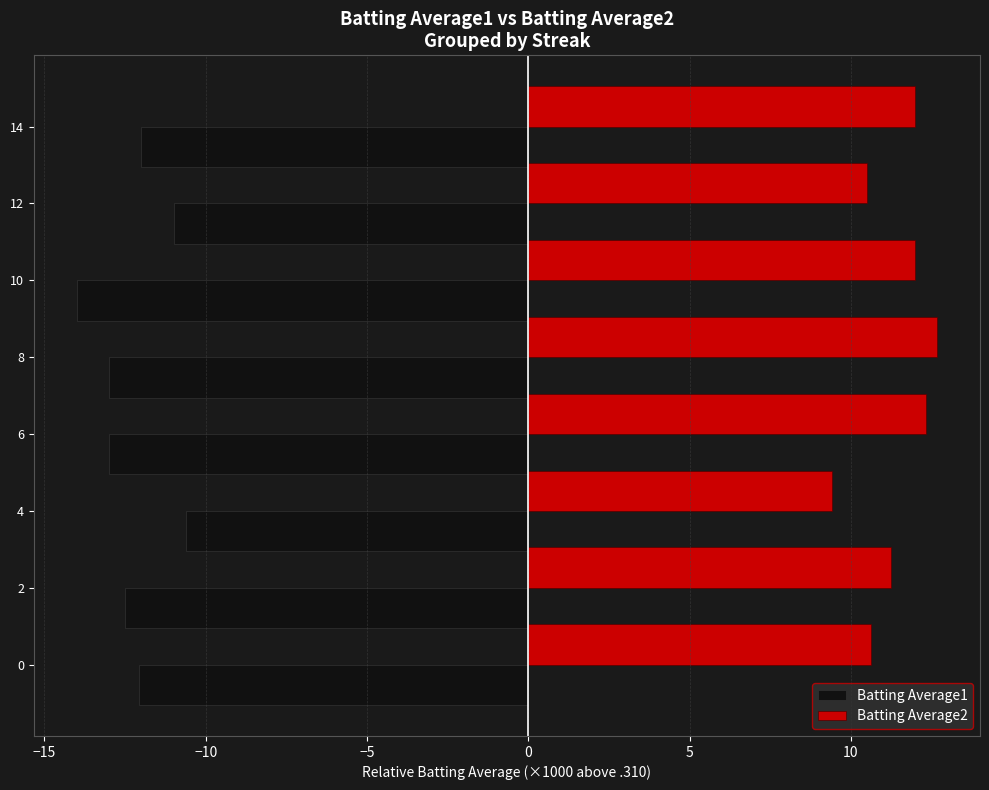

Which label corresponds to the smallest value in the chart?

10